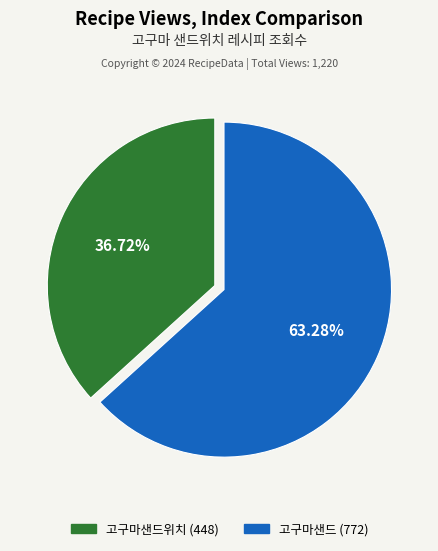

Is there any slice that represents more than half of the pie?

Yes